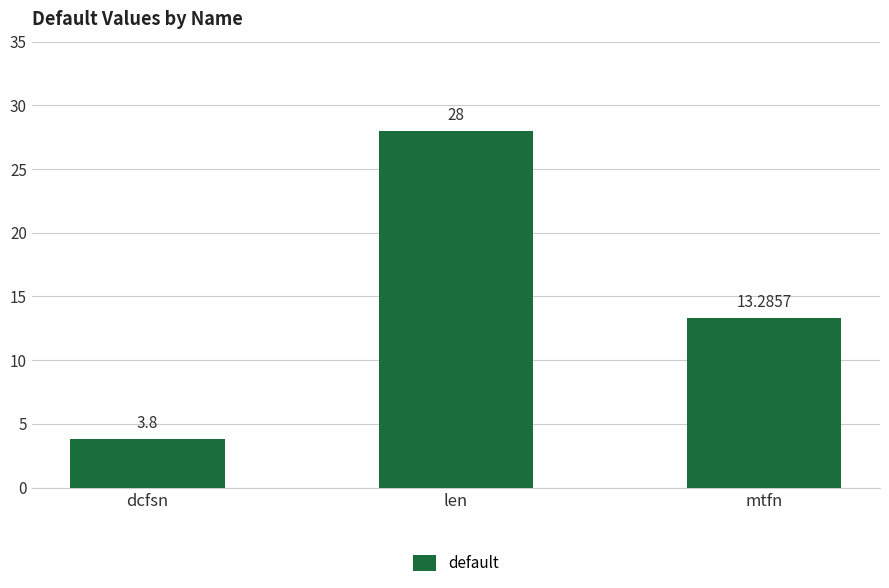

Approximately how many times larger is the value at len compared to mtfn?

2.1